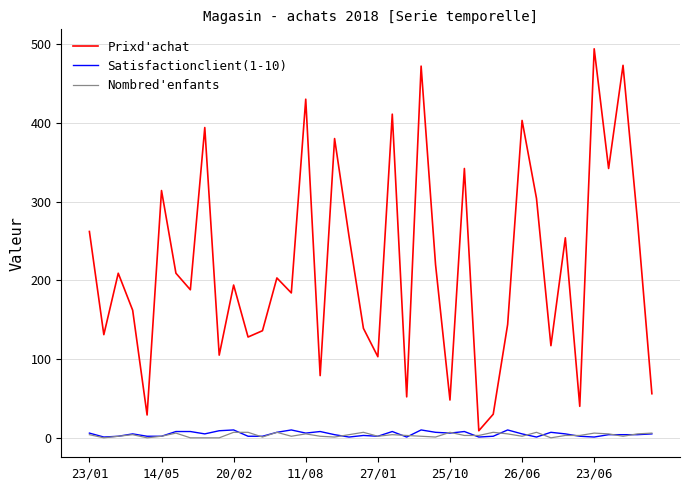

What is the greatest value displayed?

494